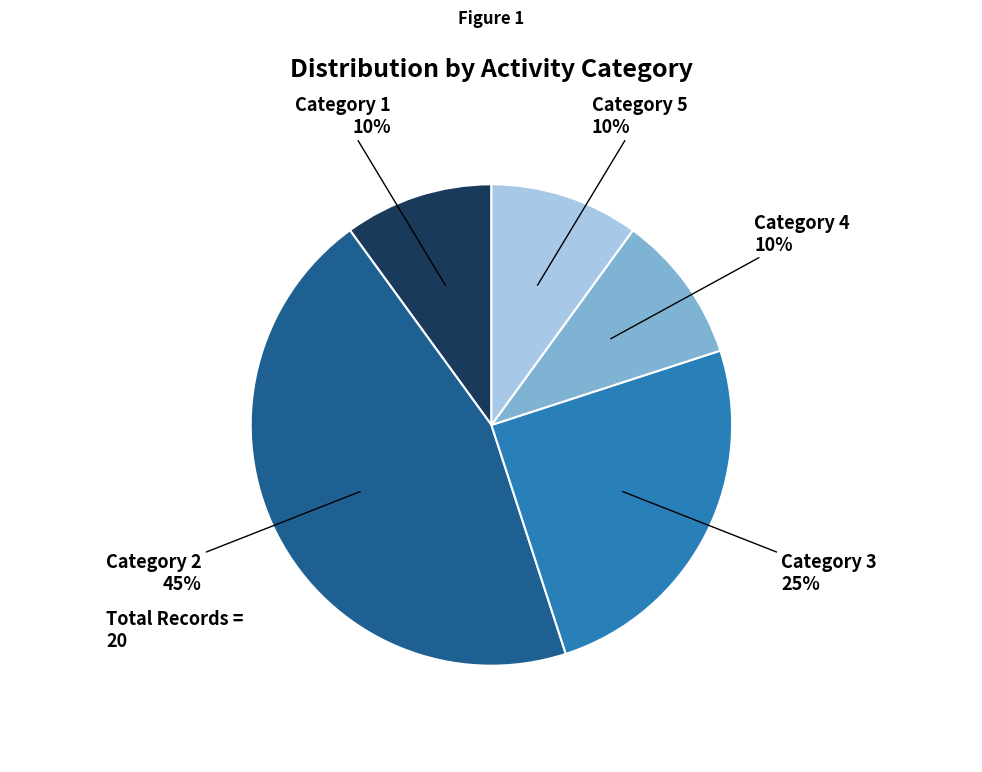

To the nearest percent, what is the difference between the largest and smallest slice percentages?

35%